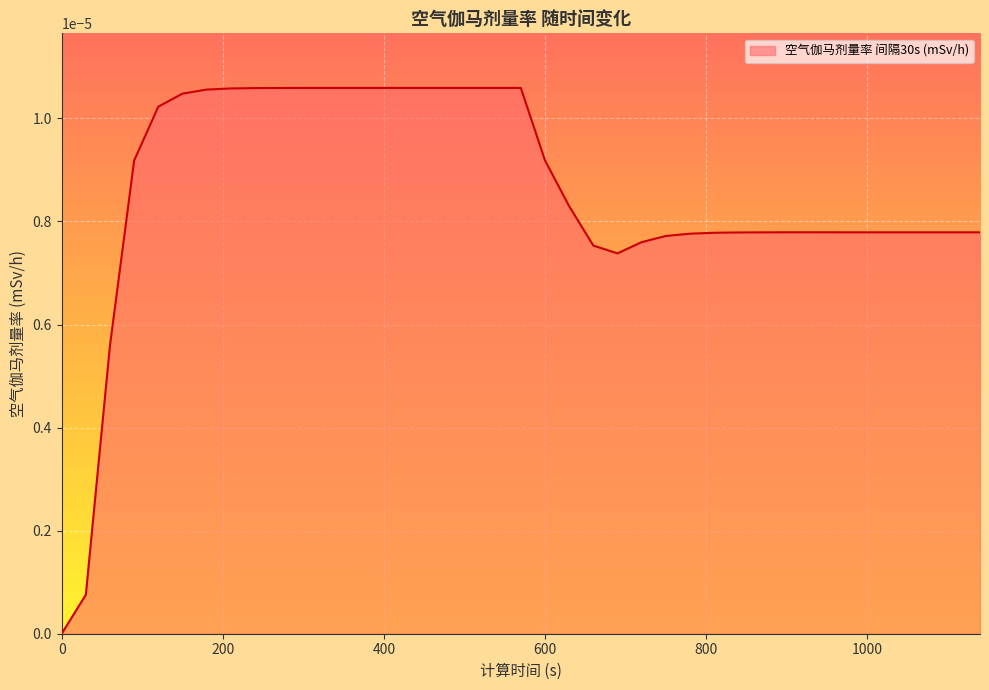

Where is the first local minimum?

690